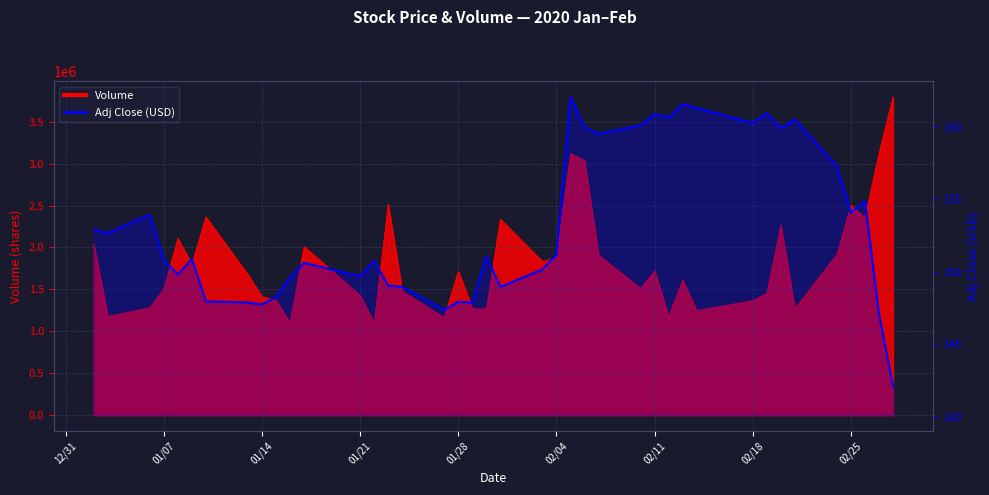

How many lines are shown in the chart?

1